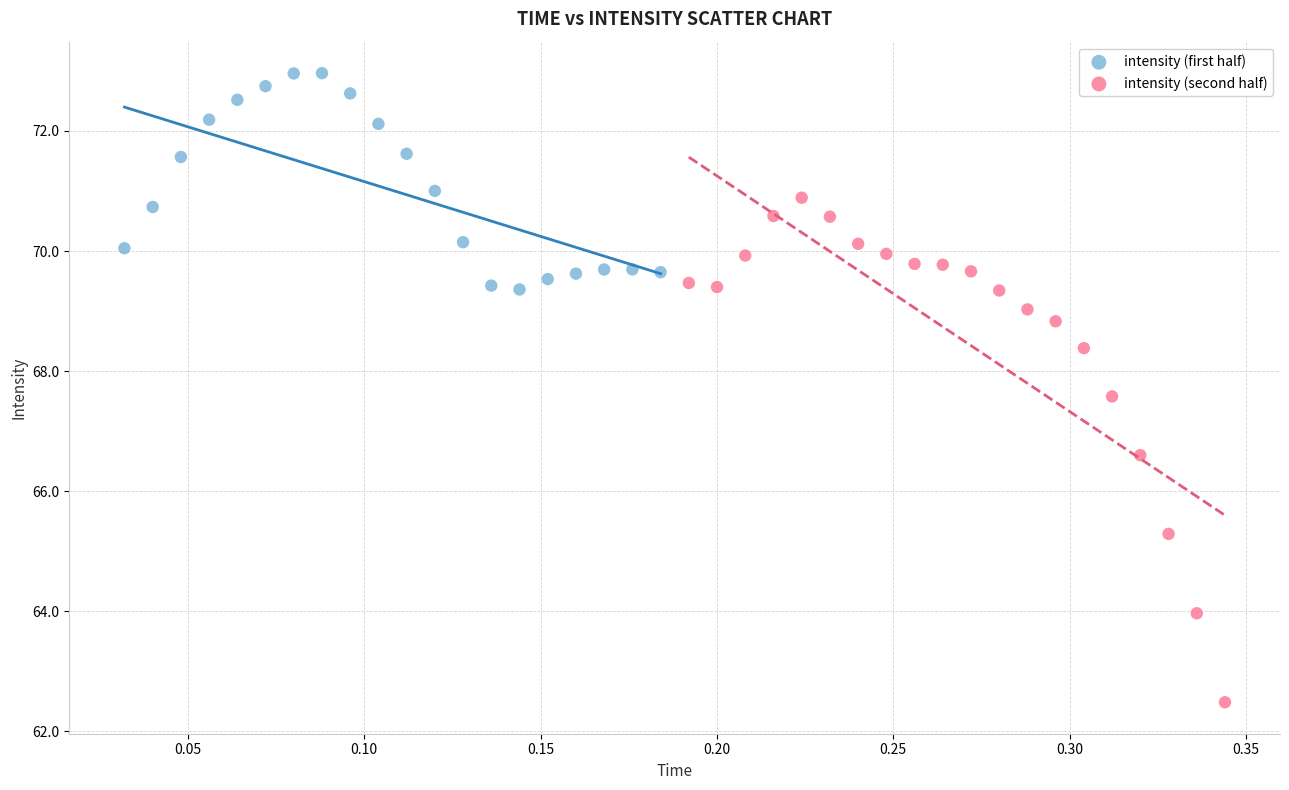

What are all the series names shown in the legend?

intensity (first half), intensity (second half)